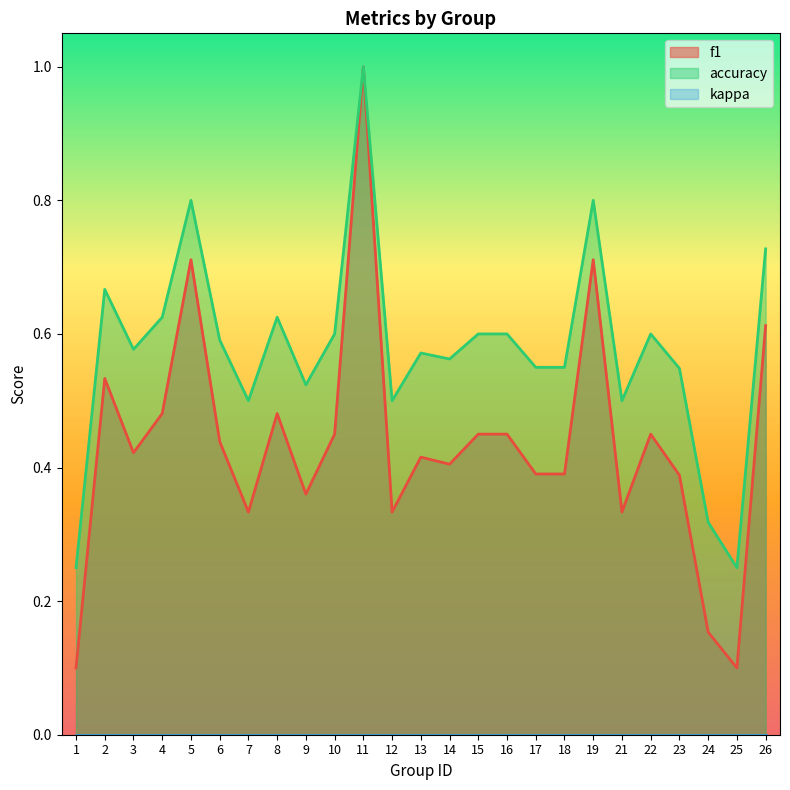

How many lines are shown in the chart?

3